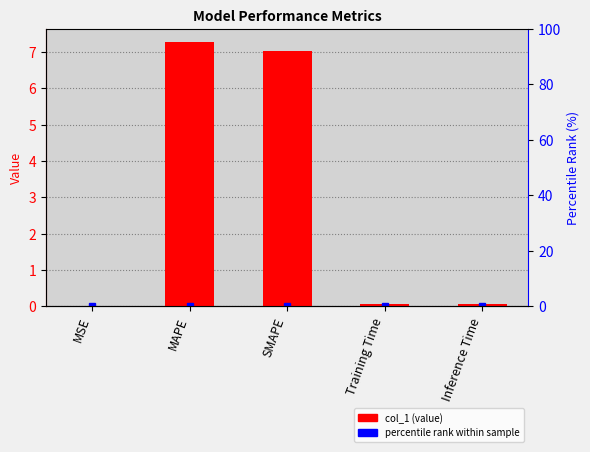

Between MAPE and MSE, which is larger?

MAPE